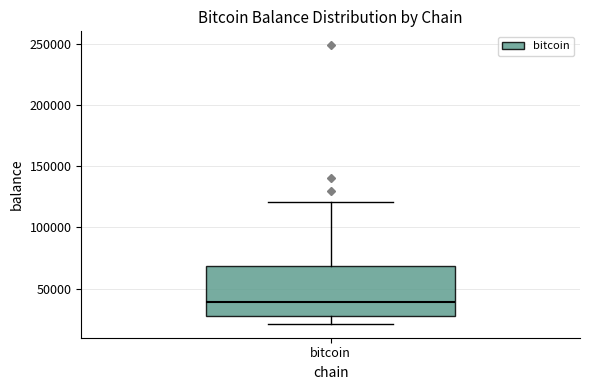

Read this box plot against the y-axis: the position of the median line, the range covered by the box, and the ends of both whiskers. The values are not printed on the chart, so give them approximately, as read against the axis.

median 40000, box 25000 to 70000, whiskers 20000 to 120000